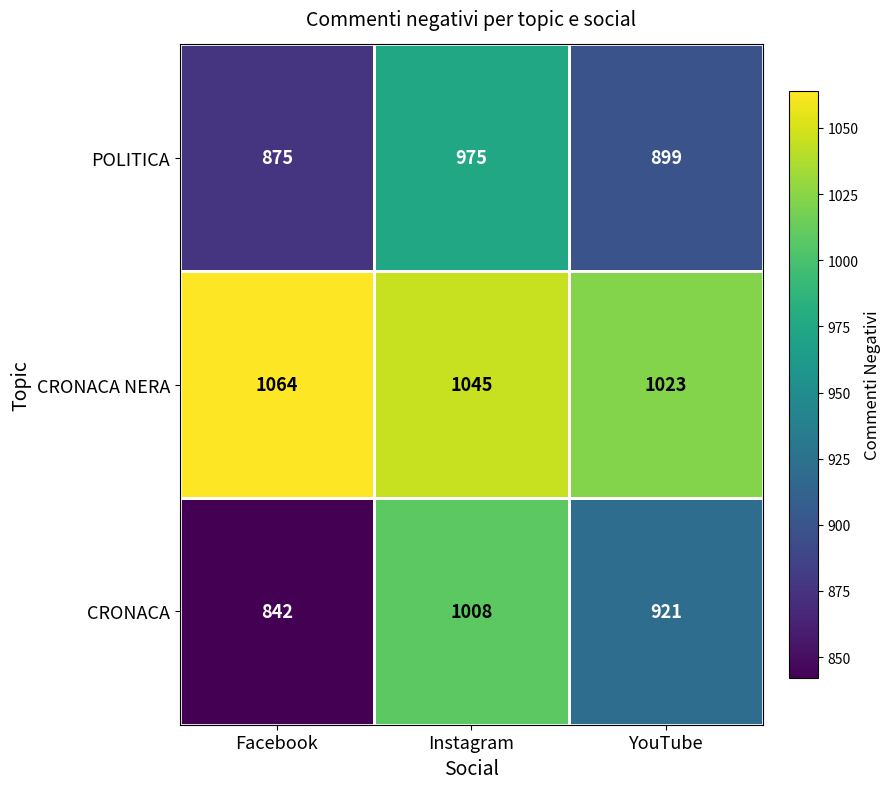

At which label does POLITICA first exceed 899?

Instagram